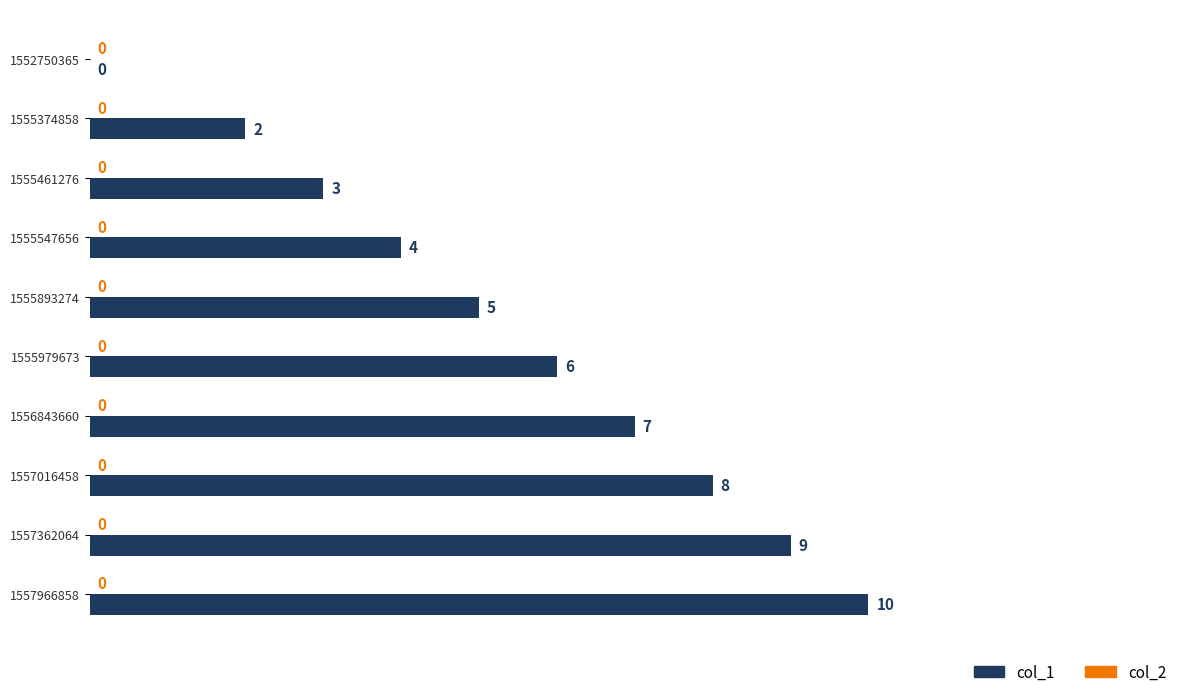

At which label is the value closest to 5?

1555893274